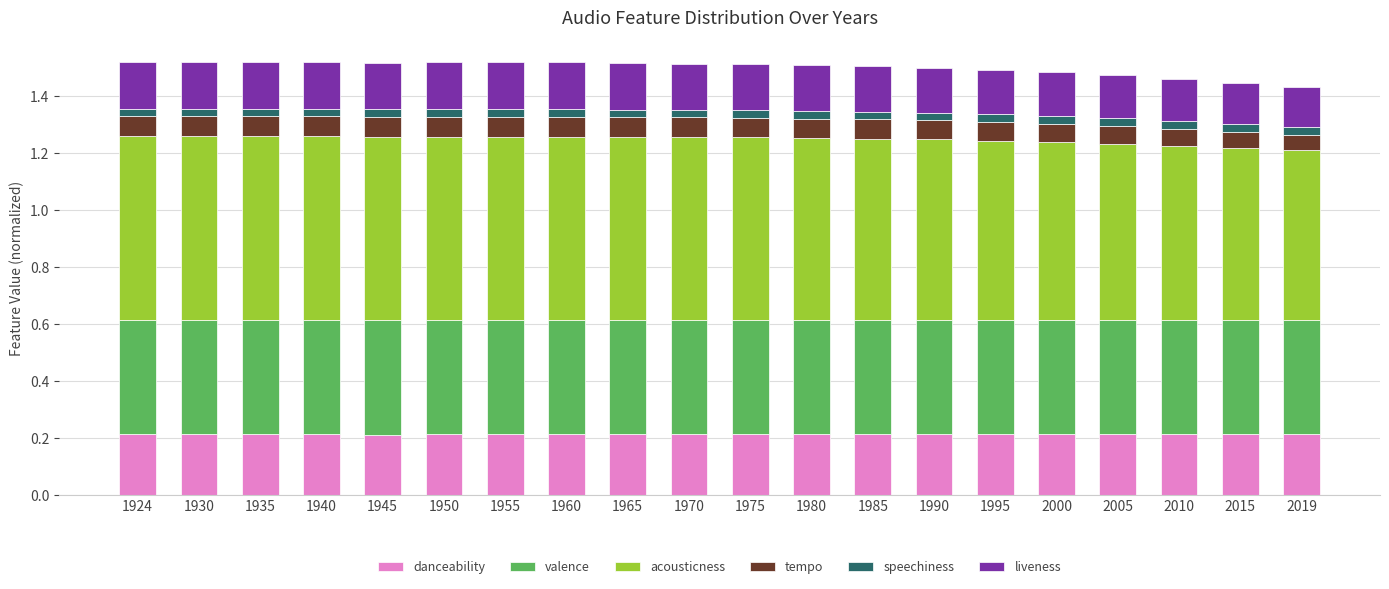

True or false: danceability has a value of 0.2 at 2010.

True